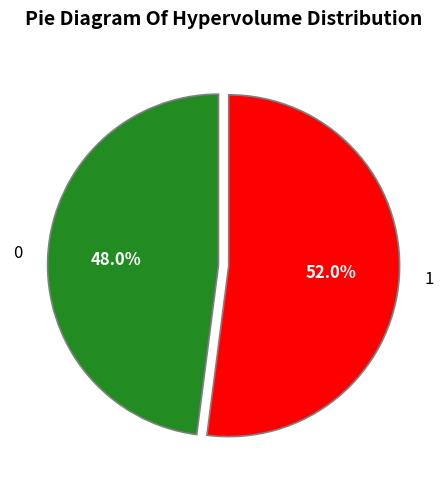

To the nearest percent, what is the combined percentage of 1 and 0?

100%